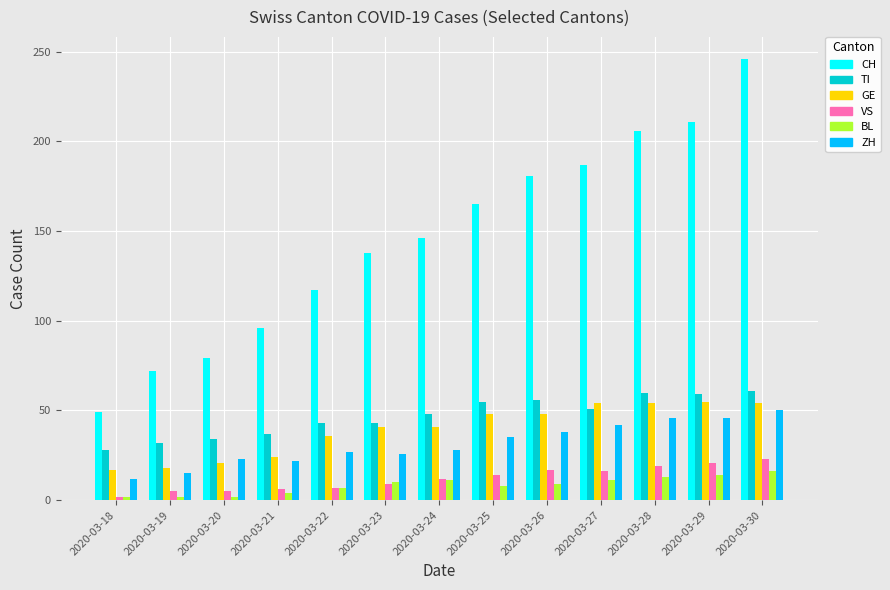

What is the difference between the maximum and minimum values in the CH series?

197